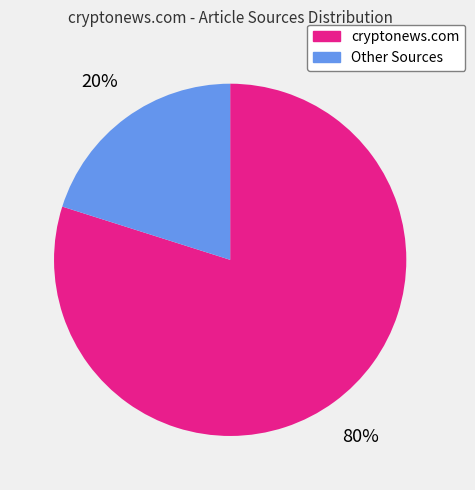

Is there a majority slice in this chart?

Yes